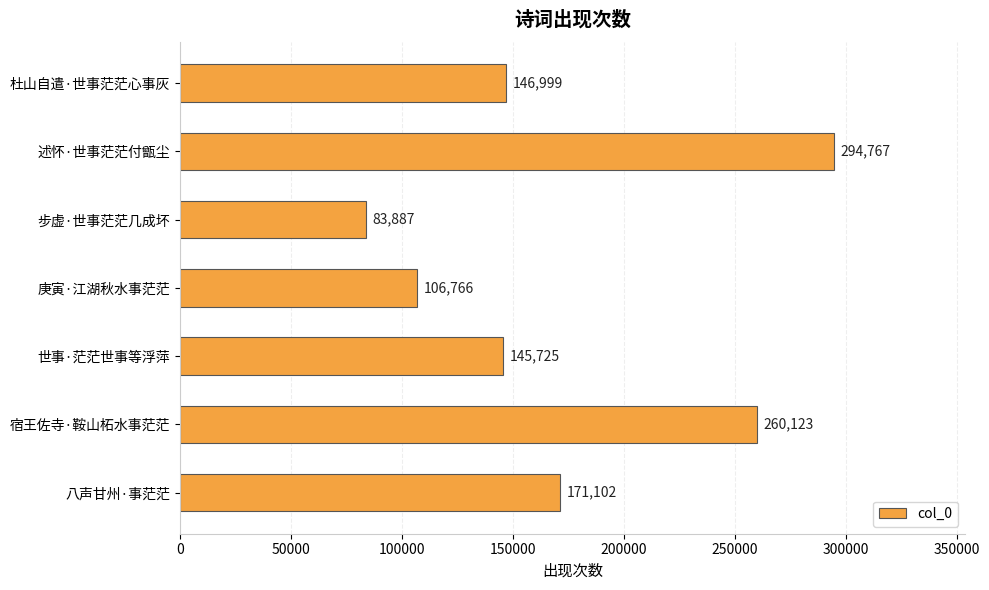

The value at 八声甘州·事茫茫 is 171102. True or false?

True